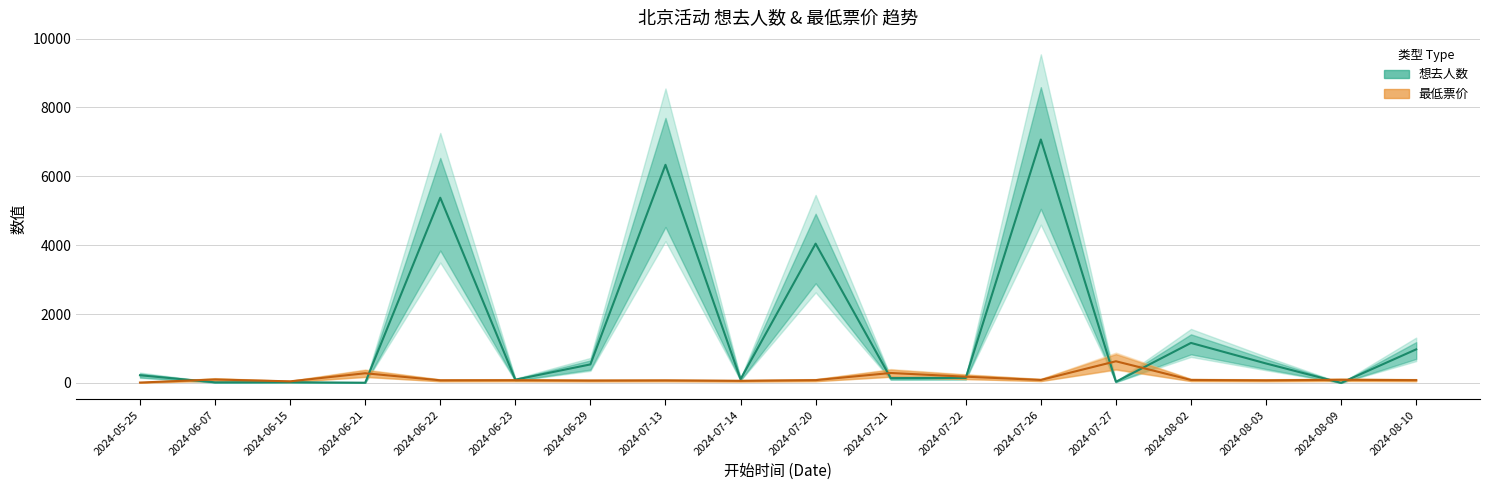

At how many categories does at least one series exceed 4785?

3